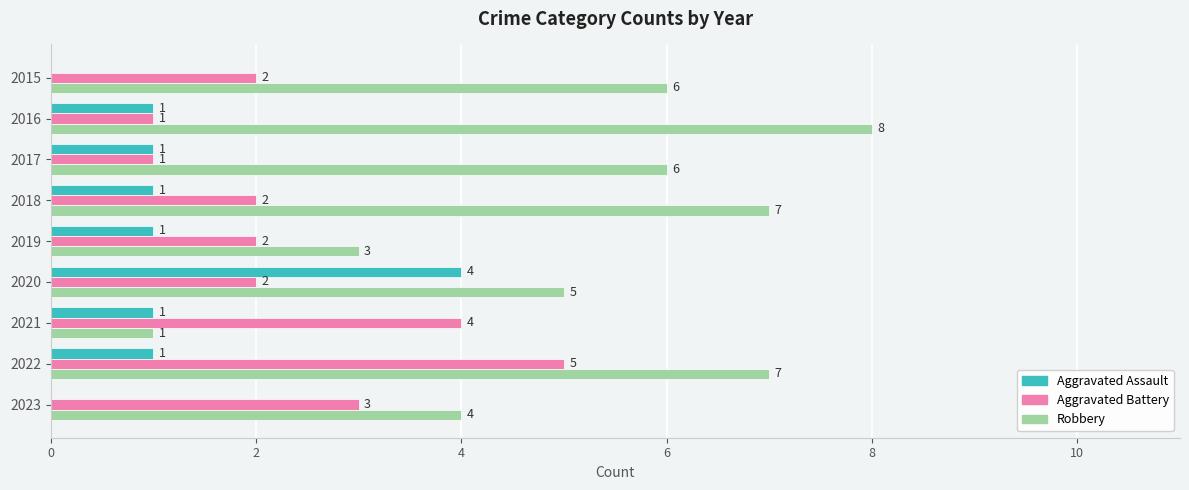

How many Aggravated Battery values are between 2 and 3?

5